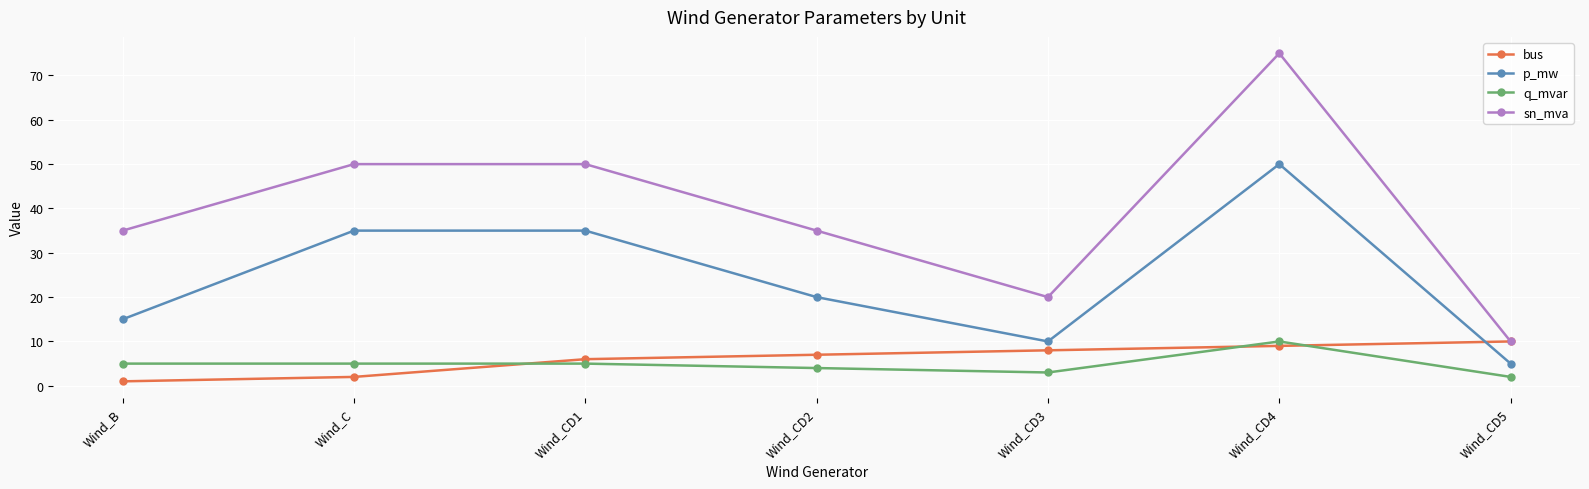

Rank the series at Wind_B from lowest to highest value.

bus, q_mvar, p_mw, sn_mva